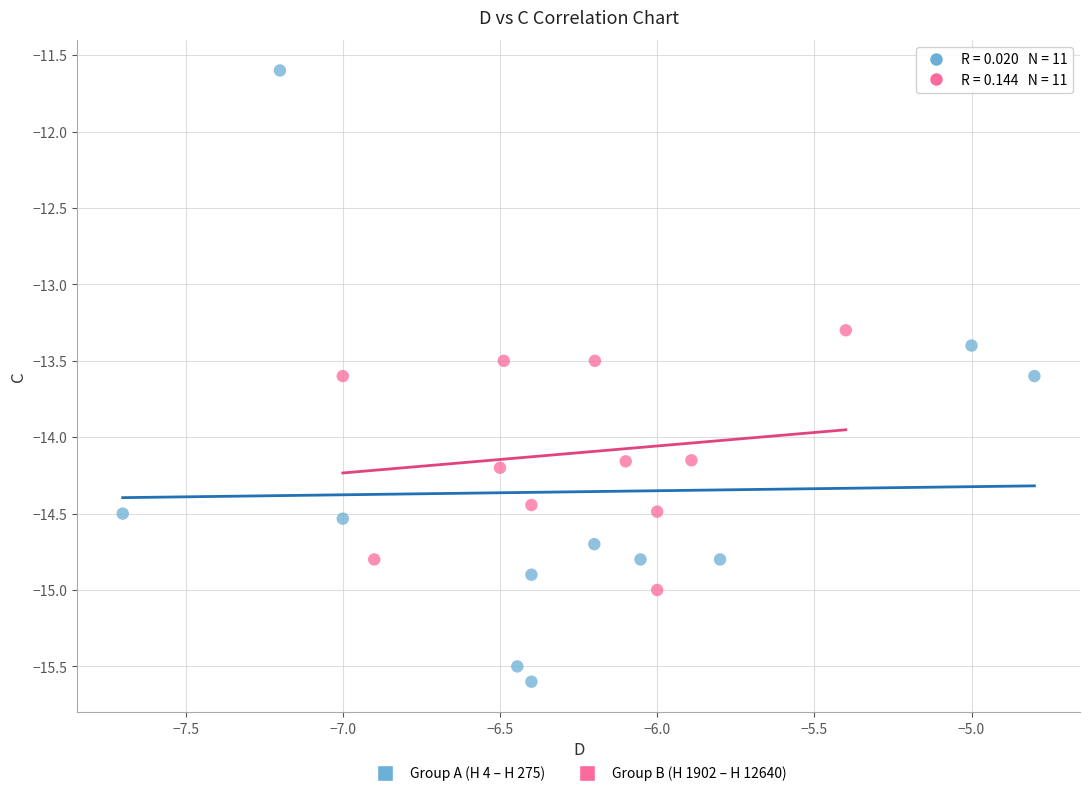

Which series has the largest Y range (max minus min)?

Group A (H 4 – H 275)